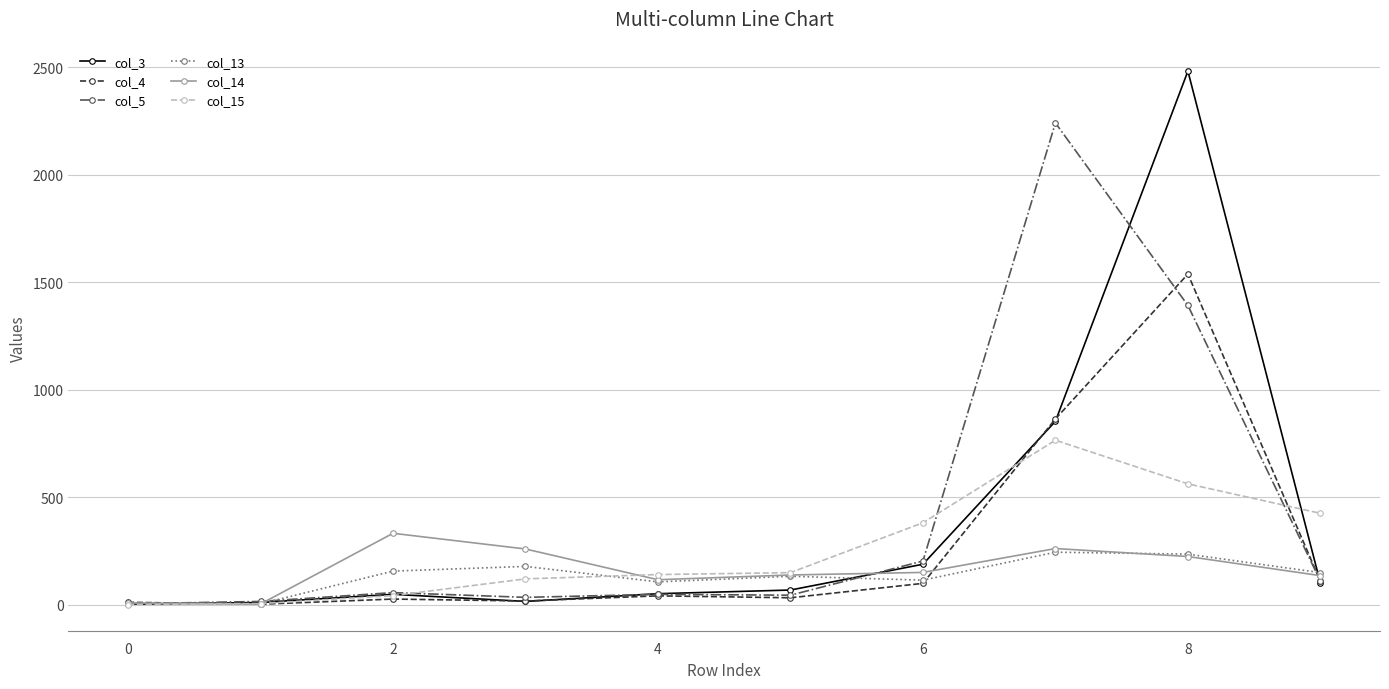

True or false: col_3 has more than 0 points higher than both neighbors.

True